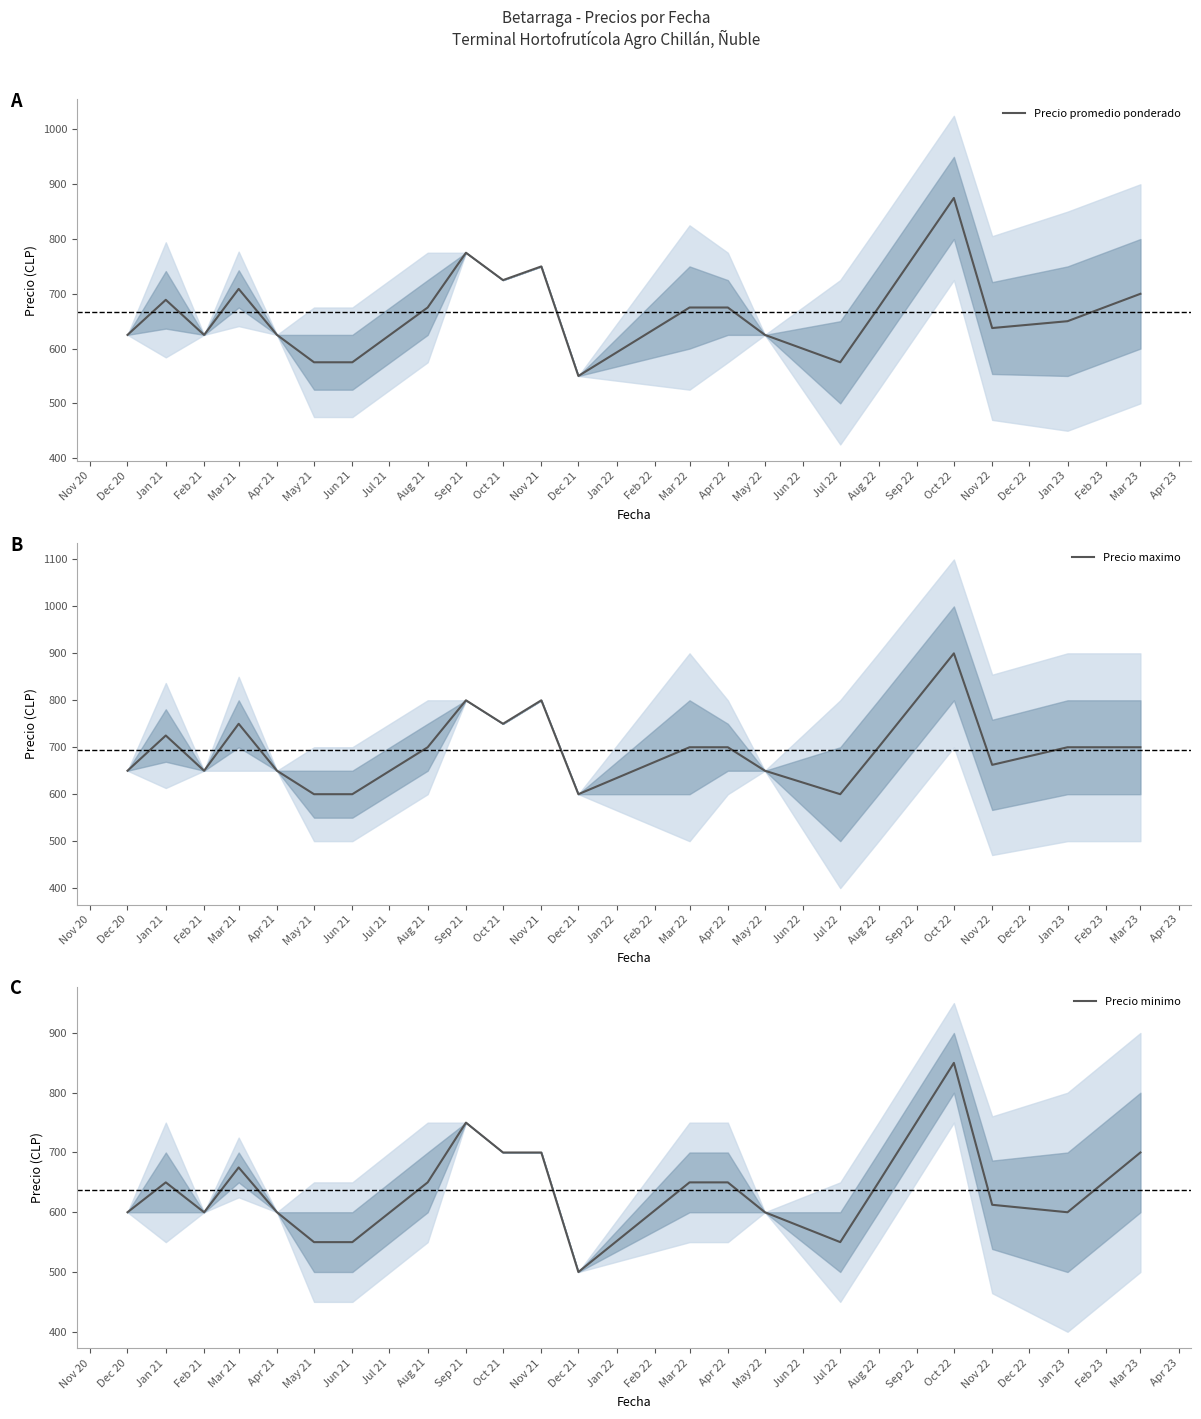

What is the value of the Precio minimo point at the 7th from the left?

550.0